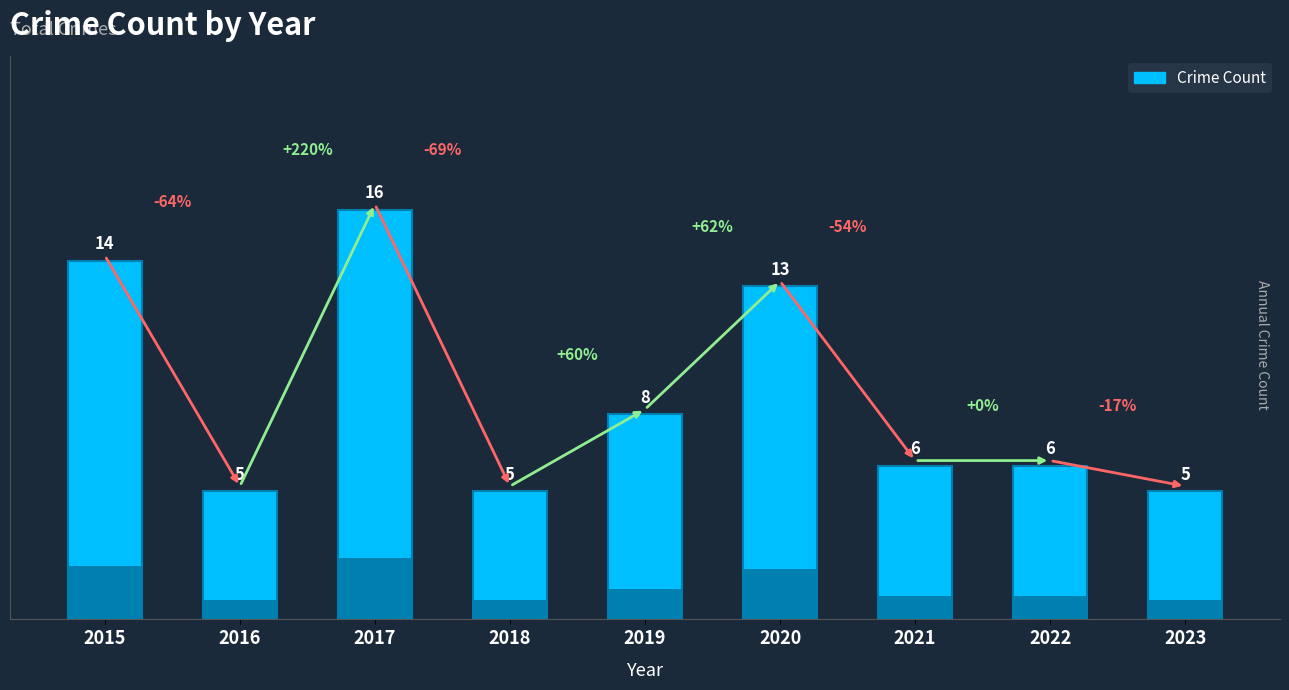

What is the sum of all values?

78